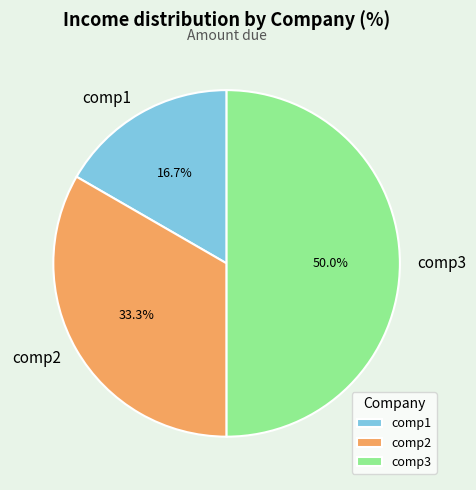

True or false: comp1 accounts for 17% of the total.

True